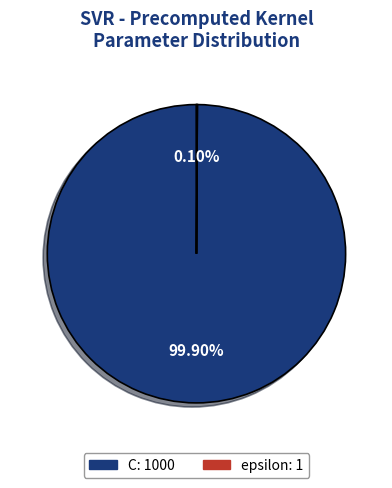

Which category accounts for the majority?

C